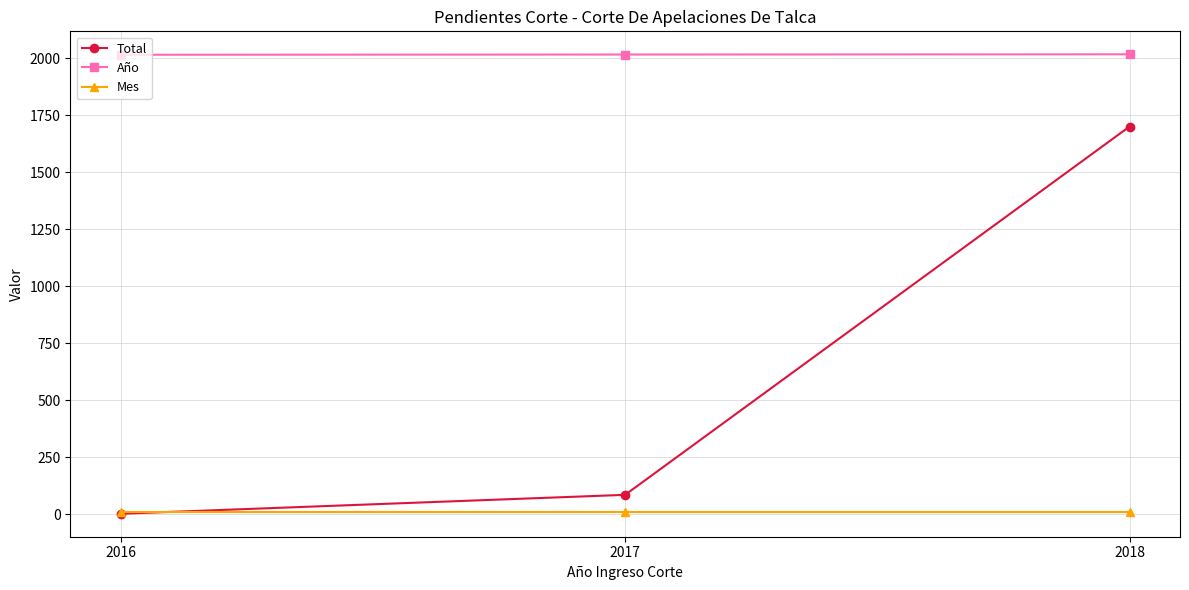

Which category has the lowest value in the Total series?

2016